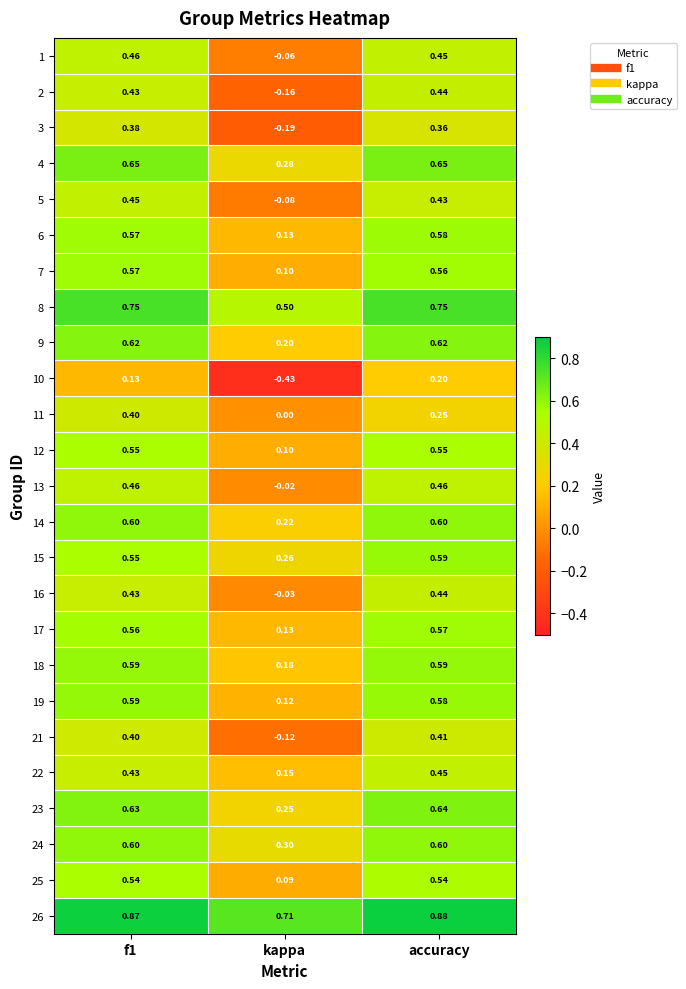

Where is 2 nearest to the value 0?

kappa